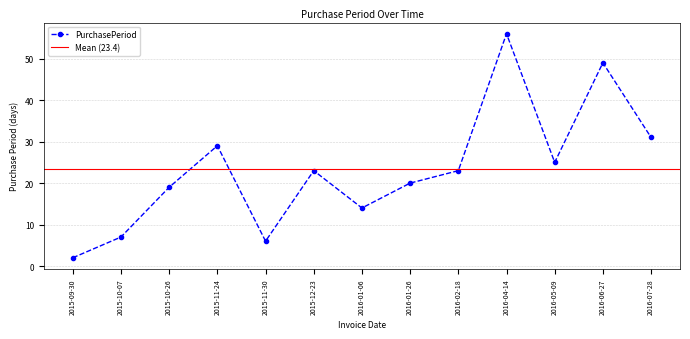

What is the ratio of the value at 2016-04-14 to the value at 2016-06-27?

1.1